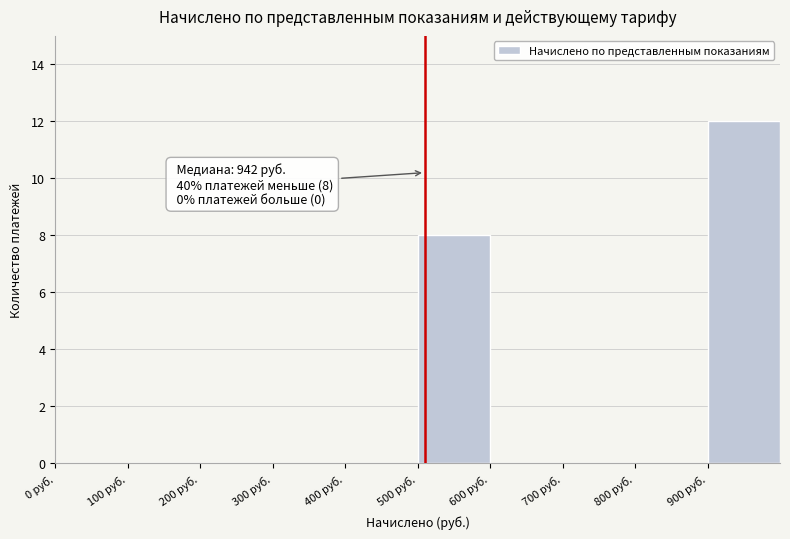

Which range on the x-axis has the tallest bar?

900 to 1000